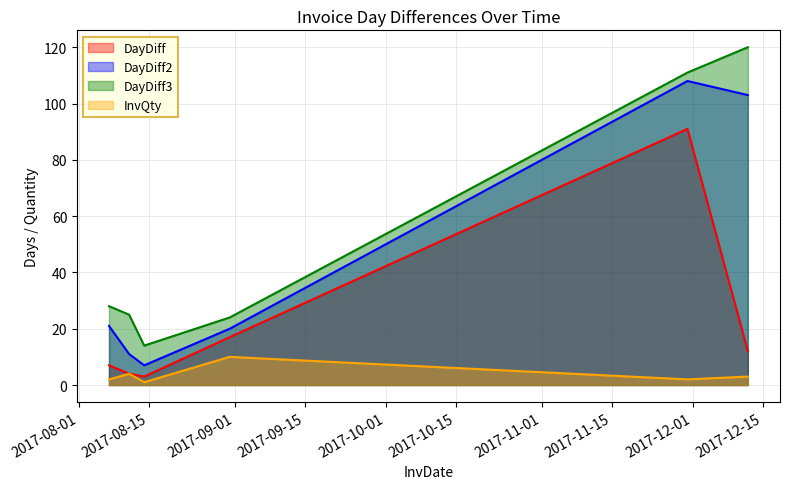

True or false: InvQty and DayDiff2 cross at least once.

False